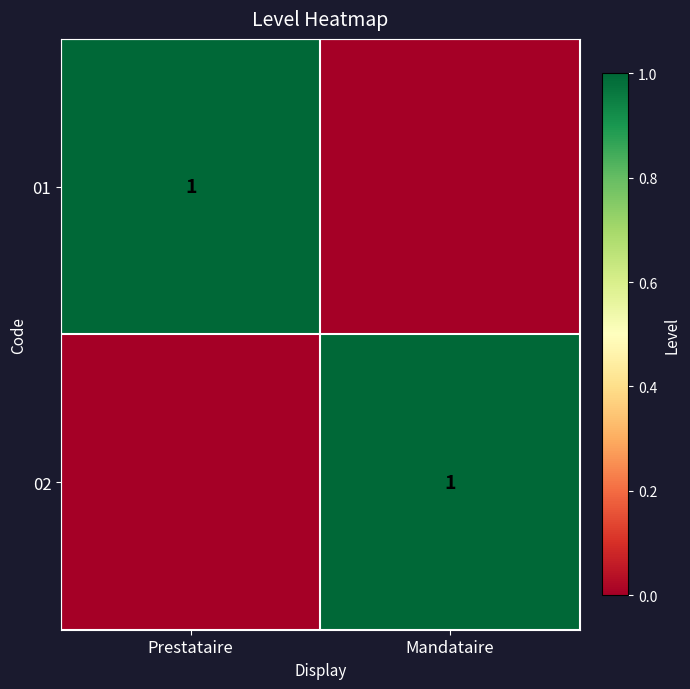

True or false: 02 has a value of 1 at Mandataire.

True